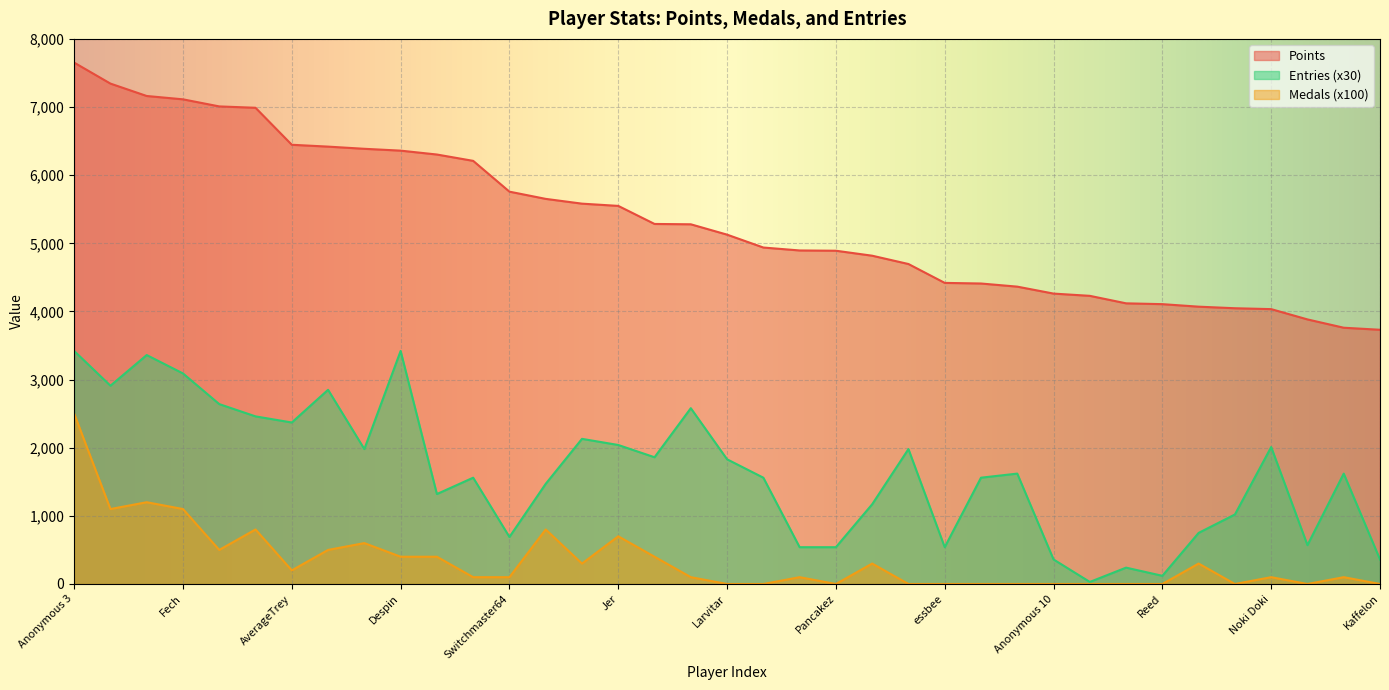

What is the average value of the Points series?

5332